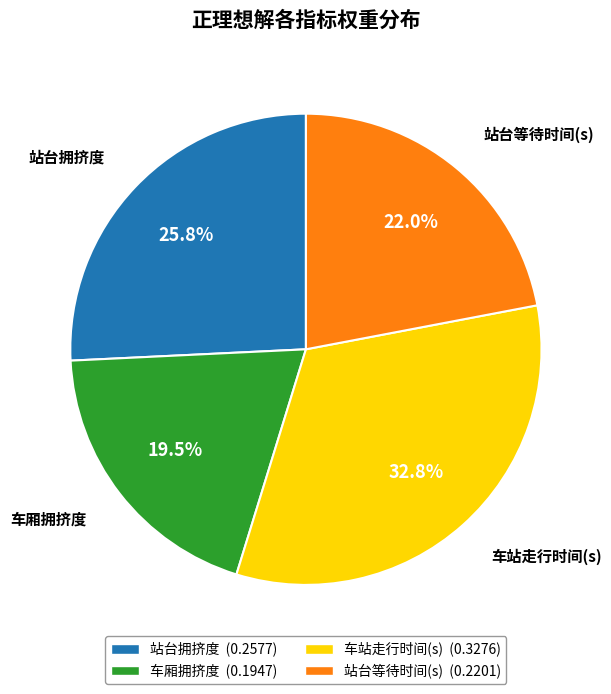

The 站台等待时间(s) slice represents 22% of the pie. True or false?

True